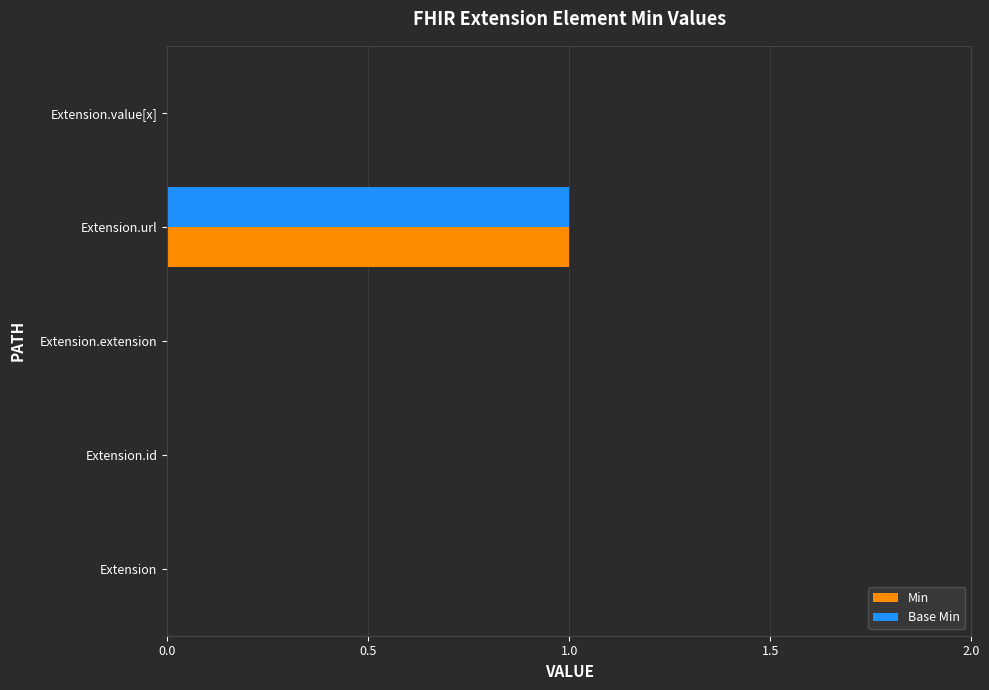

Is it true that Base Min equals 0 at Extension.value[x]?

True